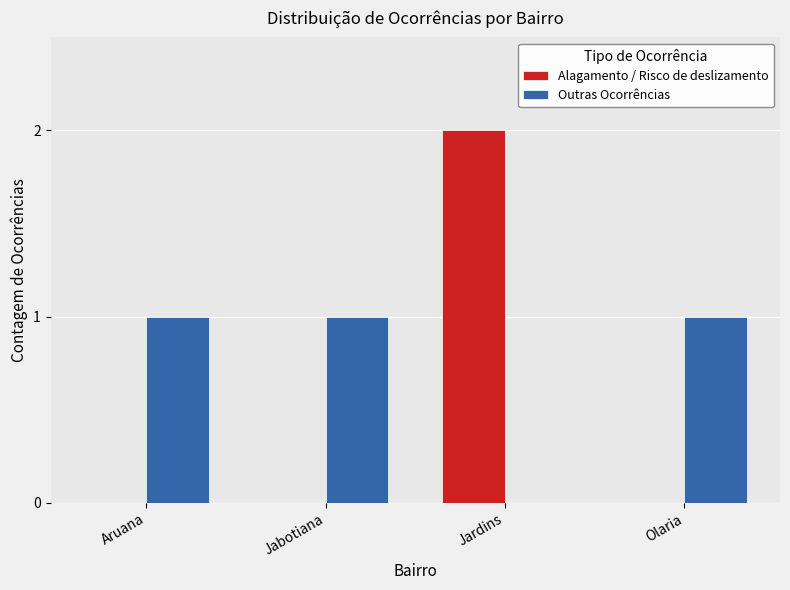

Is the value of Alagamento / Risco de deslizamento at Olaria greater than the value of Outras Ocorrências at Jabotiana?

No